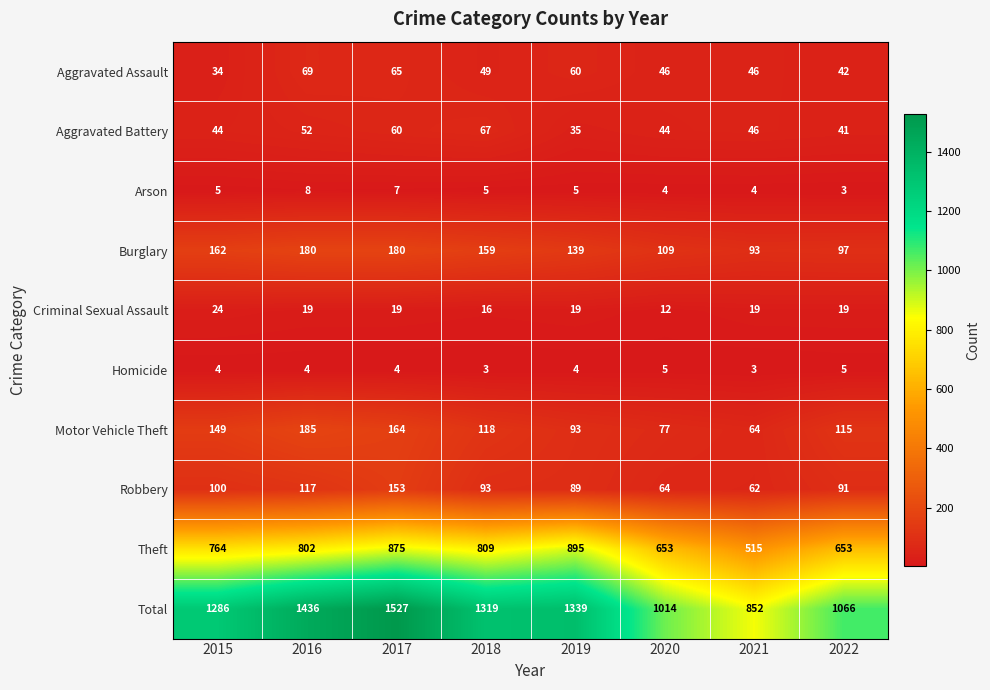

What is the highest value of the Motor Vehicle Theft series?

185